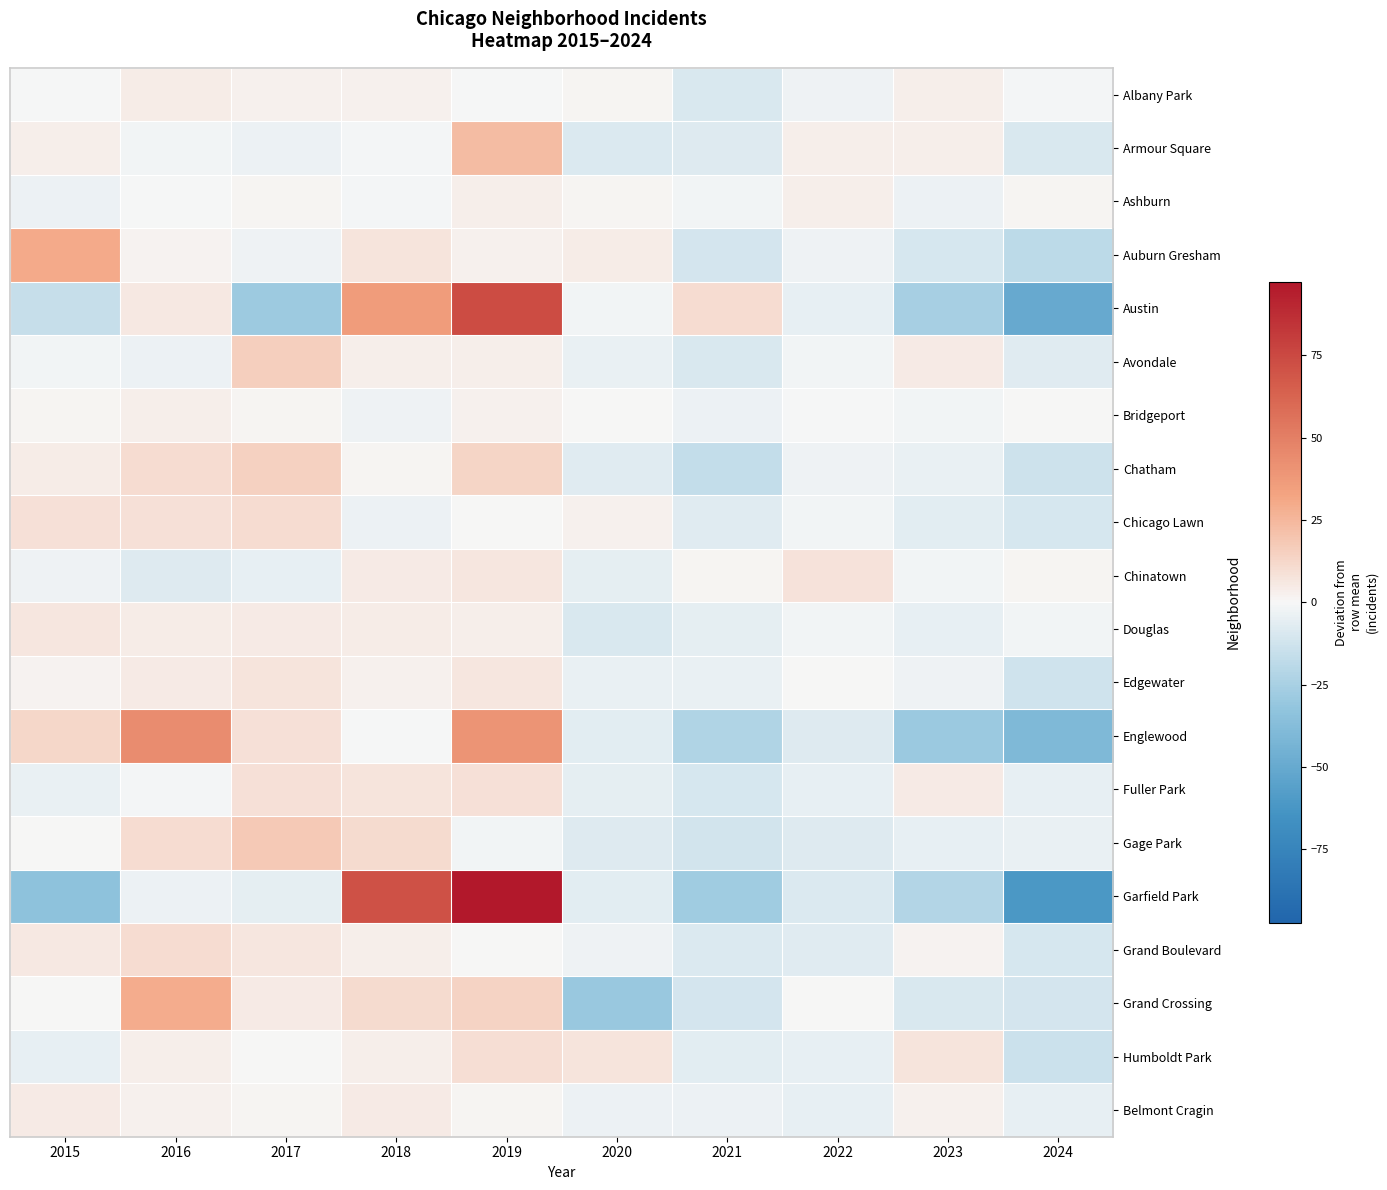

Reading left to right, what are all the values shown in this chart?

Albany Park: 2015=-0.5	2016=4.5	2017=2.5	2018=2.5	2019=-0.5	2020=1.5	2021=-9.5	2022=-2.5	2023=3.5	2024=-1.5
Armour Square: 2015=3.2	2016=-1.8	2017=-3.8	2018=-0.8	2019=23.2	2020=-8.8	2021=-7.8	2022=3.2	2023=3.2	2024=-9.8
Ashburn: 2015=-3.2	2016=-0.2	2017=0.8	2018=-1.2	2019=3.8	2020=0.8	2021=-2.2	2022=3.8	2023=-3.2	2024=0.8
Auburn Gresham: 2015=30.0	2016=2.0	2017=-3.0	2018=7.0	2019=3.0	2020=4.0	2021=-11.0	2022=-3.0	2023=-10.0	2024=-19.0
Austin: 2015=-15.6	2016=5.4	2017=-28.6	2018=36.4	2019=73.4	2020=-1.6	2021=10.4	2022=-4.6	2023=-25.6	2024=-49.6
Avondale: 2015=-2.2	2016=-3.2	2017=15.8	2018=3.8	2019=3.8	2020=-4.2	2021=-9.2	2022=-2.2	2023=4.8	2024=-7.2
Bridgeport: 2015=1.3	2016=3.3	2017=1.3	2018=-2.7	2019=2.3	2020=0.3	2021=-3.7	2022=-0.7	2023=-1.7	2024=0.3
Chatham: 2015=4.0	2016=10.0	2017=15.0	2018=1.0	2019=13.0	2020=-7.0	2021=-16.0	2022=-3.0	2023=-4.0	2024=-13.0
Chicago Lawn: 2015=8.4	2016=8.4	2017=10.4	2018=-3.6	2019=0.4	2020=2.4	2021=-7.6	2022=-1.6	2023=-6.6	2024=-10.6
Chinatown: 2015=-2.7	2016=-7.7	2017=-4.7	2018=5.3	2019=6.3	2020=-5.7	2021=1.3	2022=8.3	2023=-1.7	2024=1.3
Douglas: 2015=6.3	2016=4.3	2017=5.3	2018=4.3	2019=3.3	2020=-9.7	2021=-5.7	2022=-1.7	2023=-4.7	2024=-1.7
Edgewater: 2015=1.6	2016=4.6	2017=7.6	2018=2.6	2019=6.6	2020=-4.4	2021=-4.4	2022=0.6	2023=-2.4	2024=-12.4
Englewood: 2015=12.9	2016=43.9	2017=8.9	2018=-0.1	2019=39.9	2020=-6.1	2021=-22.1	2022=-8.1	2023=-29.1	2024=-40.1
Fuller Park: 2015=-3.9	2016=-0.9	2017=9.1	2018=7.1	2019=9.1	2020=-5.9	2021=-9.9	2022=-4.9	2023=5.1	2024=-4.9
Gage Park: 2015=0.0	2016=10.0	2017=18.0	2018=11.0	2019=-2.0	2020=-8.0	2021=-12.0	2022=-8.0	2023=-5.0	2024=-4.0
Garfield Park: 2015=-33.6	2016=-3.6	2017=-5.6	2018=71.4	2019=97.4	2020=-6.6	2021=-27.6	2022=-8.6	2023=-21.6	2024=-61.6
Grand Boulevard: 2015=5.6	2016=10.6	2017=6.6	2018=3.6	2019=0.6	2020=-2.4	2021=-8.4	2022=-7.4	2023=1.6	2024=-10.4
Grand Crossing: 2015=0.3	2016=29.3	2017=5.3	2018=11.3	2019=14.3	2020=-29.7	2021=-10.7	2022=0.3	2023=-9.7	2024=-10.7
Humboldt Park: 2015=-4.8	2016=3.2	2017=0.2	2018=3.2	2019=9.2	2020=7.2	2021=-6.8	2022=-4.8	2023=7.2	2024=-13.8
Belmont Cragin: 2015=4.8	2016=2.8	2017=0.8	2018=4.8	2019=0.8	2020=-3.2	2021=-3.2	2022=-5.2	2023=2.8	2024=-5.2